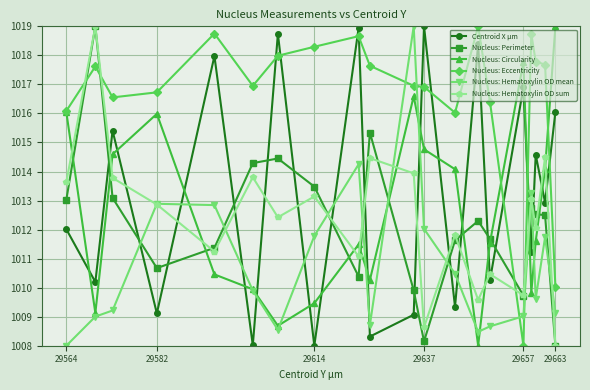

Which series has the largest total across all categories?

Nucleus: Eccentricity